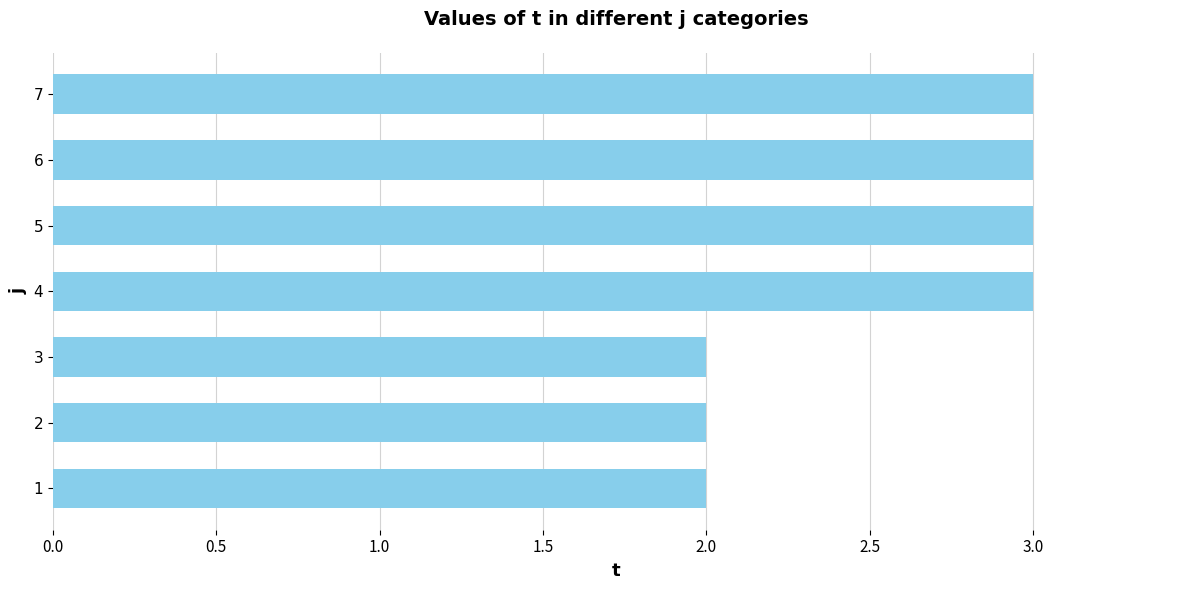

What value does the data have at 5?

3